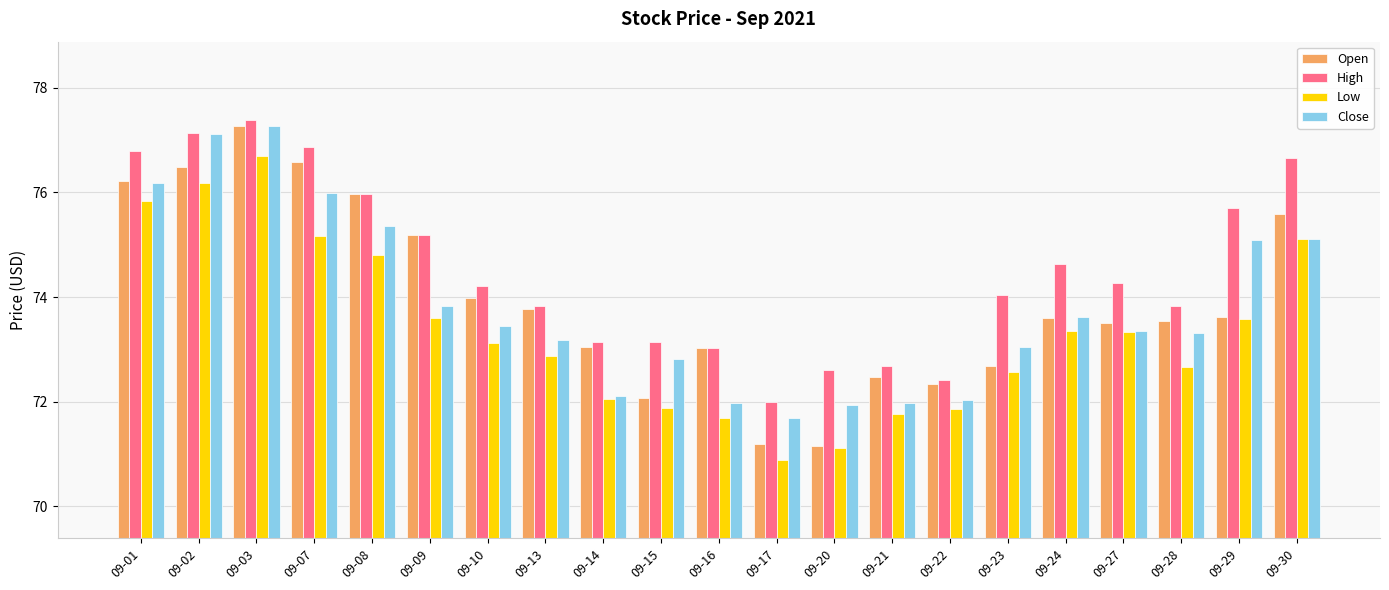

Which series has the widest spread of values?

Open